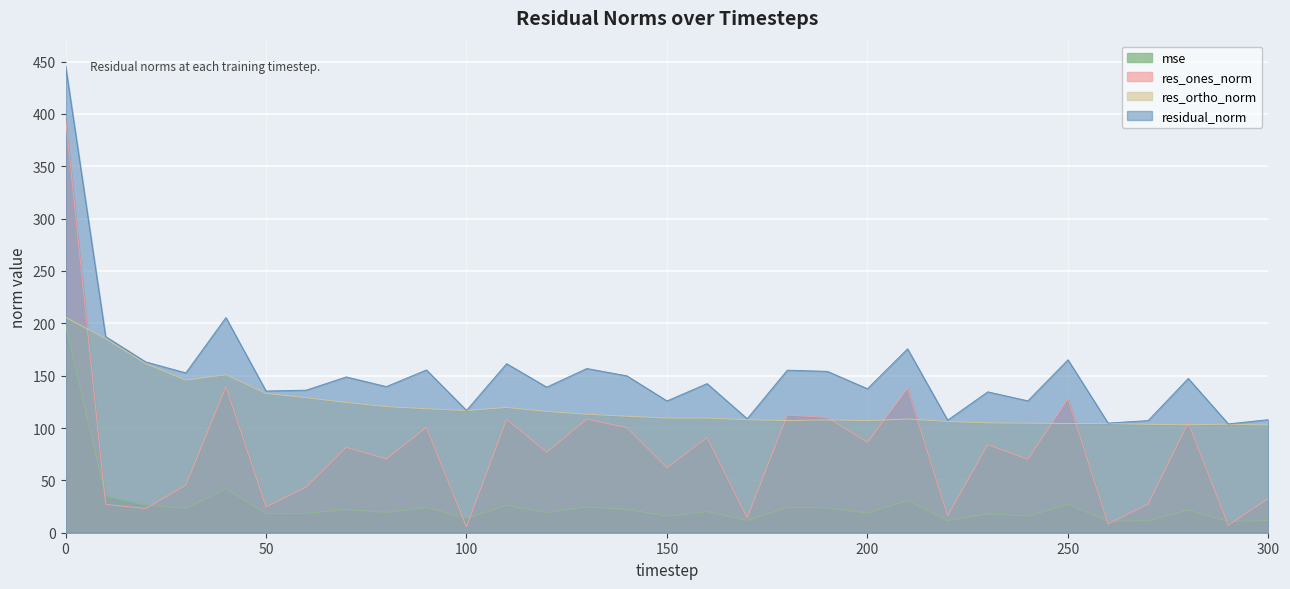

Count the number of categories in the chart.

31